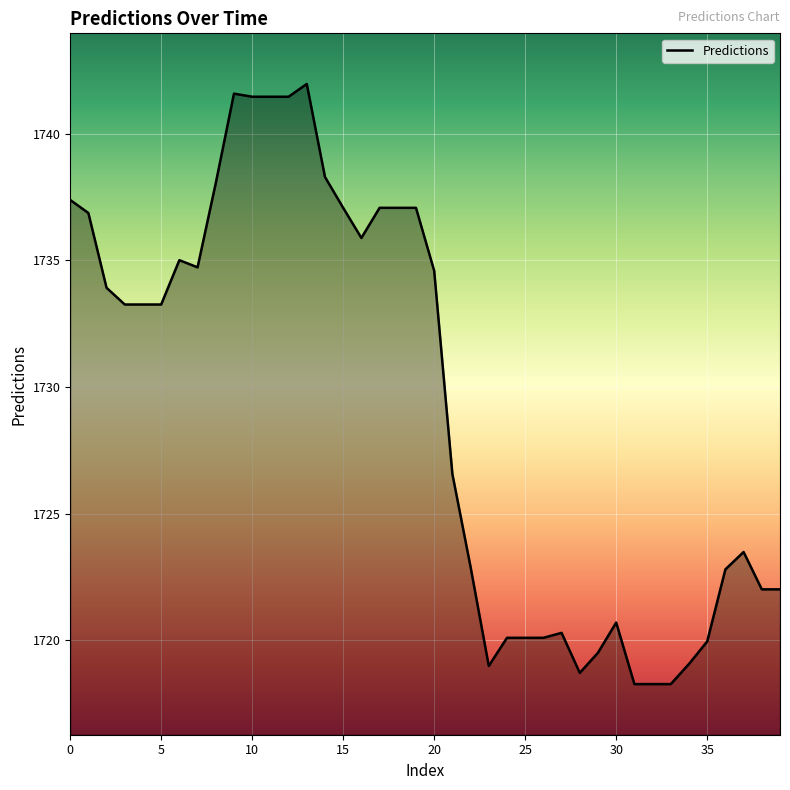

What is the greatest value displayed?

1742.0